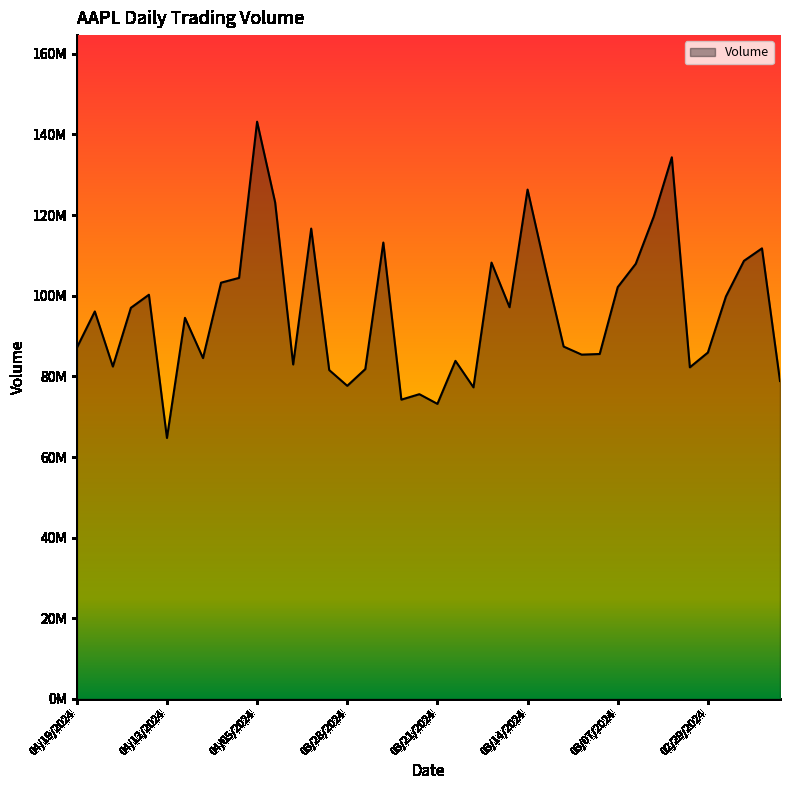

What is the sum of all values?

3846293920